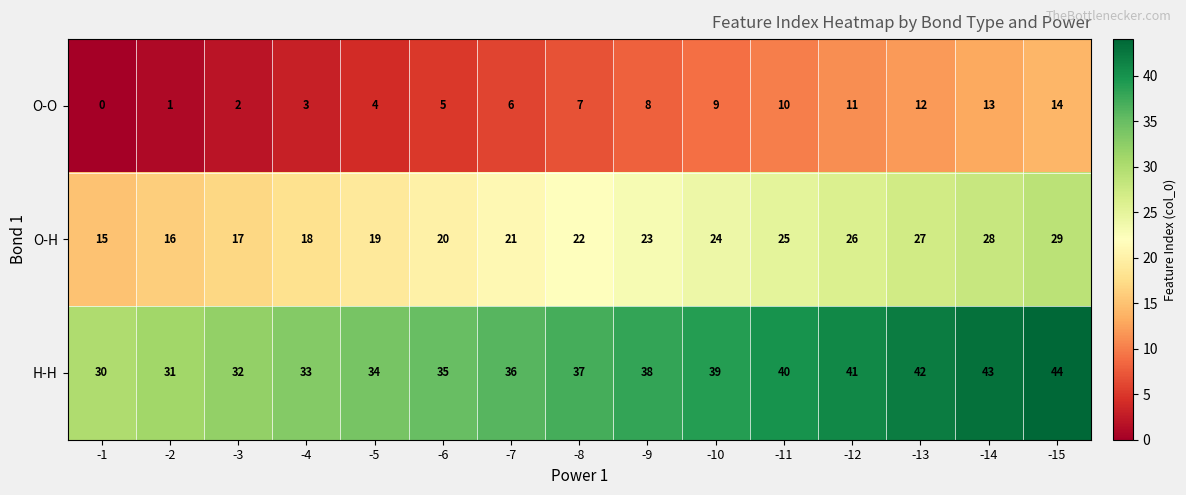

What is the sum of the O-H values at -2 and -12?

42